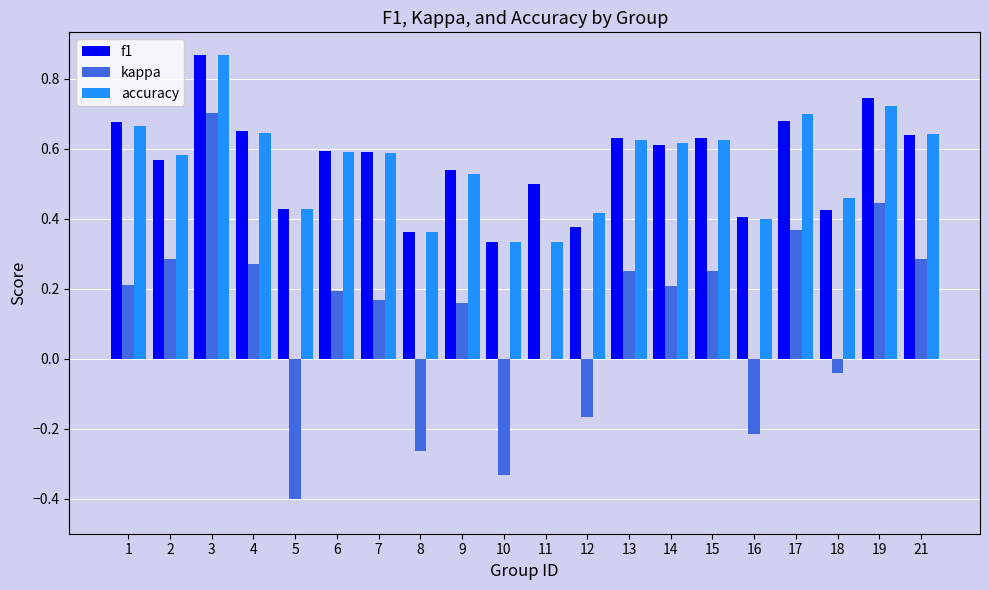

What is the sum of the f1 values at 6 and 17?

1.3